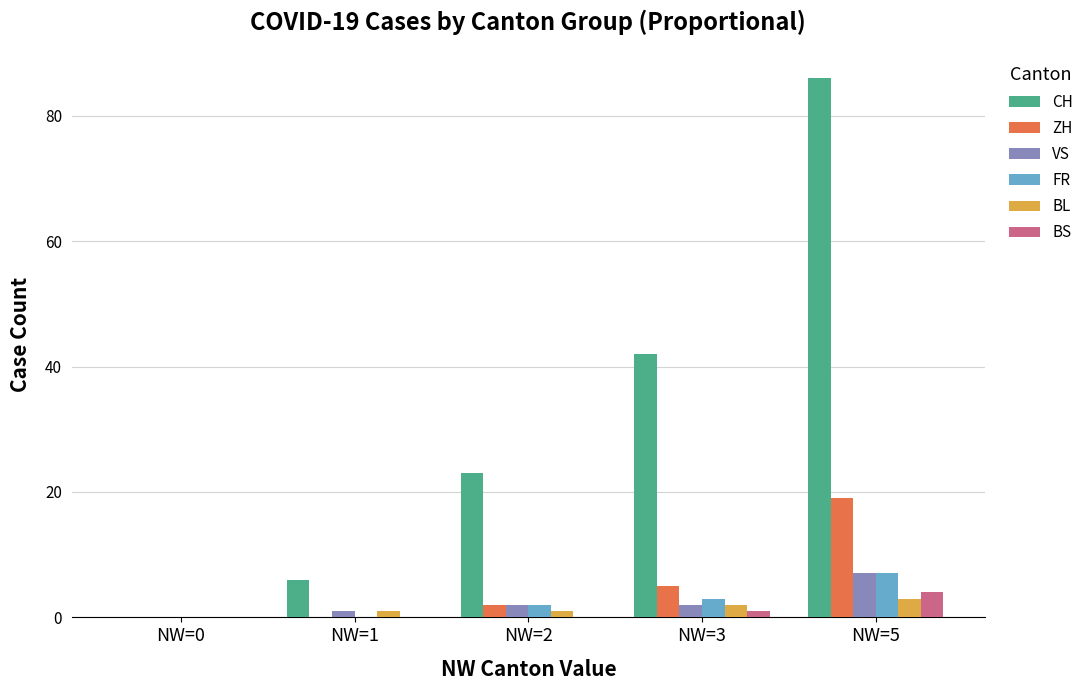

What is the average value of the VS series?

2